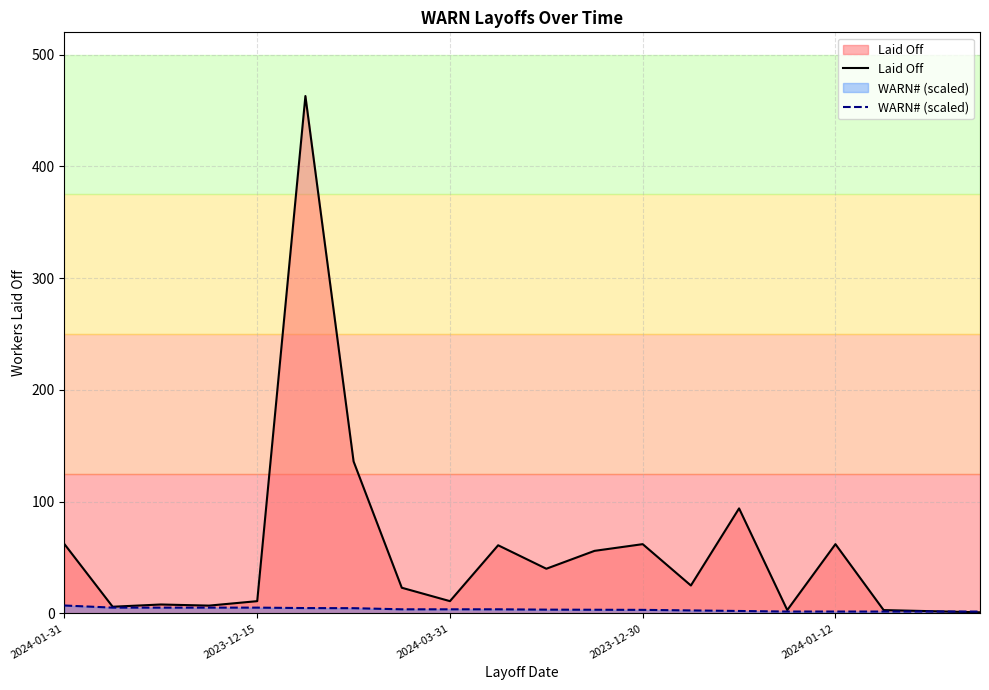

What is the total value across all series at 2023-12-30?

65.2